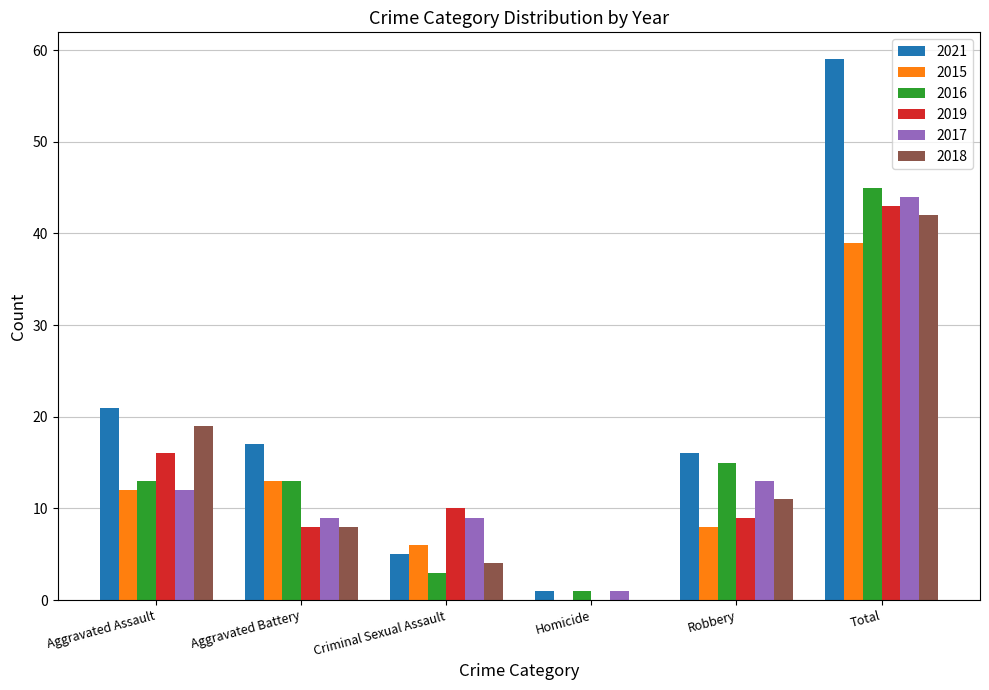

Reading right to left, extract all data points from this chart.

2021: 59	16	1	5	17	21
2015: 39	8	0	6	13	12
2016: 45	15	1	3	13	13
2019: 43	9	0	10	8	16
2017: 44	13	1	9	9	12
2018: 42	11	0	4	8	19